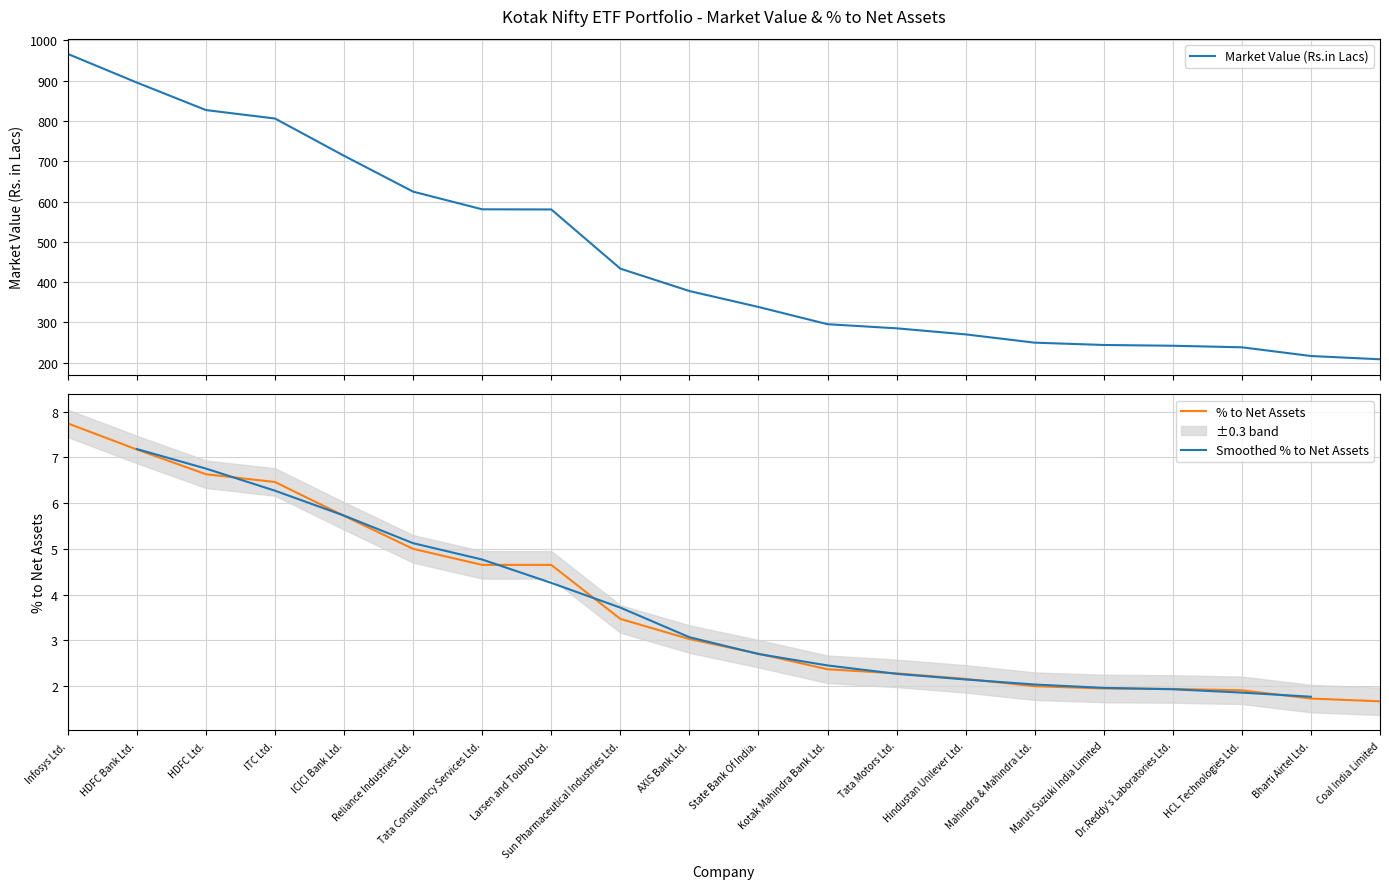

What is the difference between the highest and lowest values at Tata Motors Ltd.?

282.9